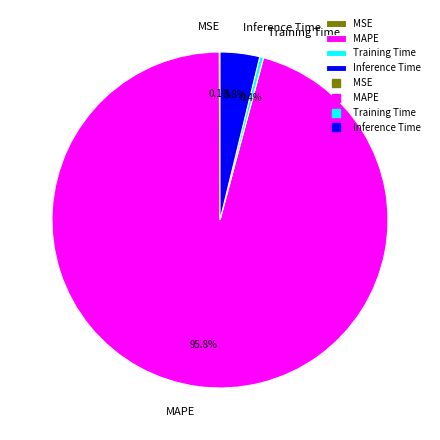

Is it true that MAPE is 96% of the pie?

True